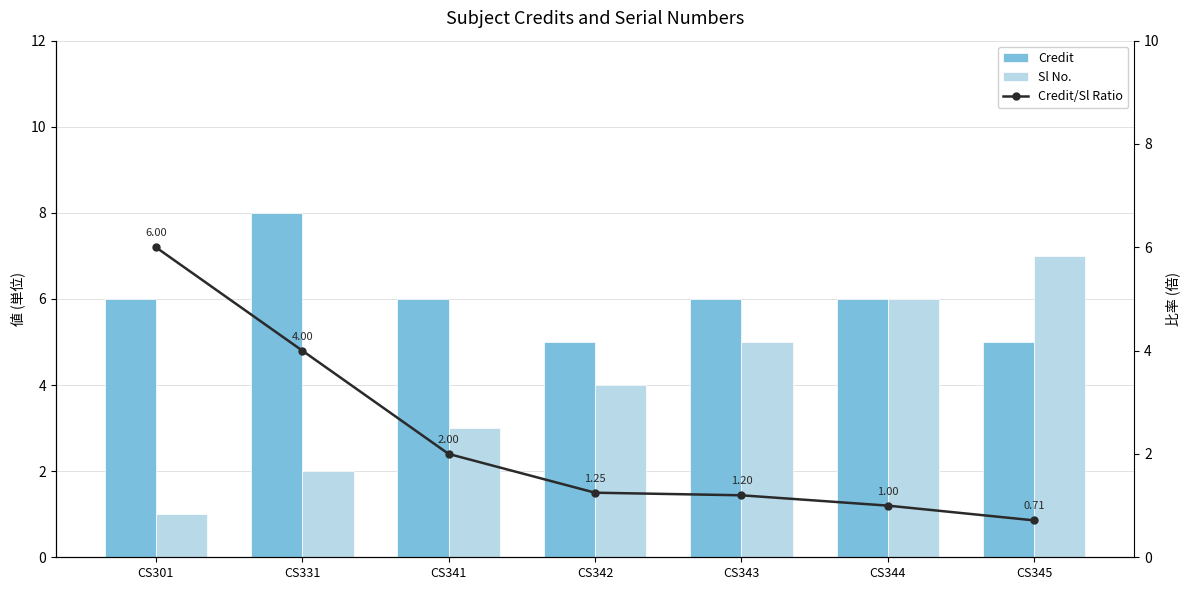

Where does the Sl No. series first go above 4?

CS343